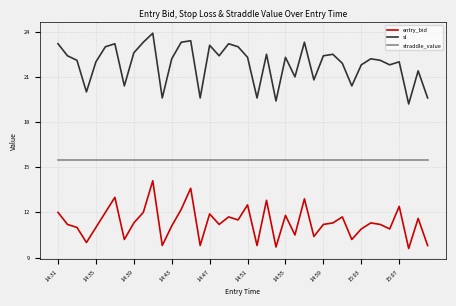

What is the minimum value shown in the chart?

9.6